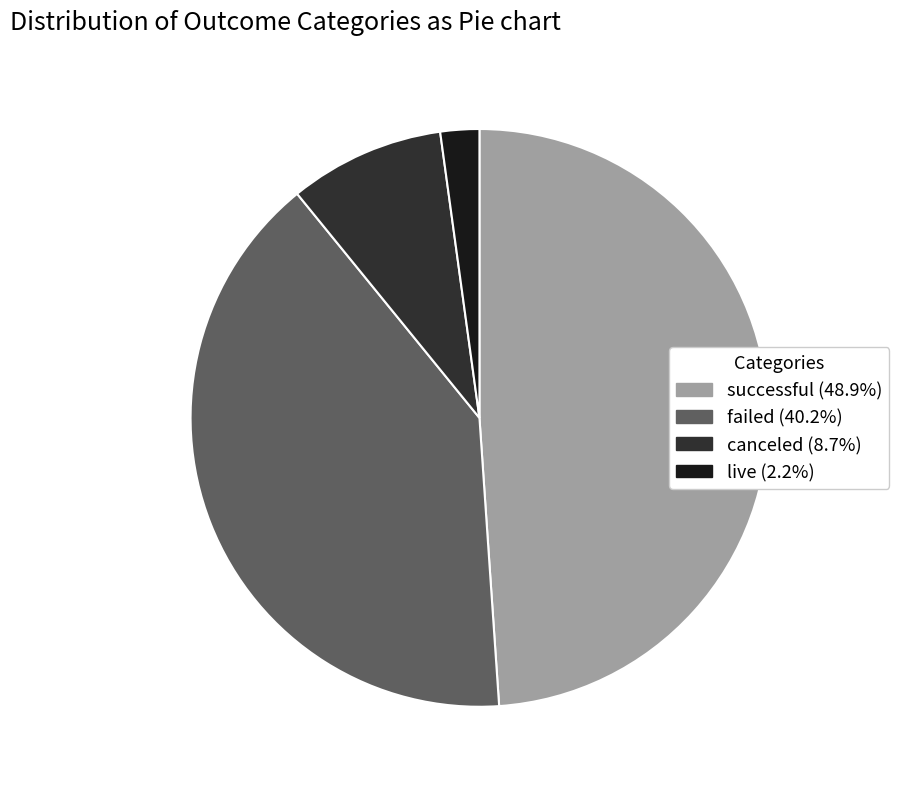

Approximately how many times larger is the value at canceled compared to successful?

0.2